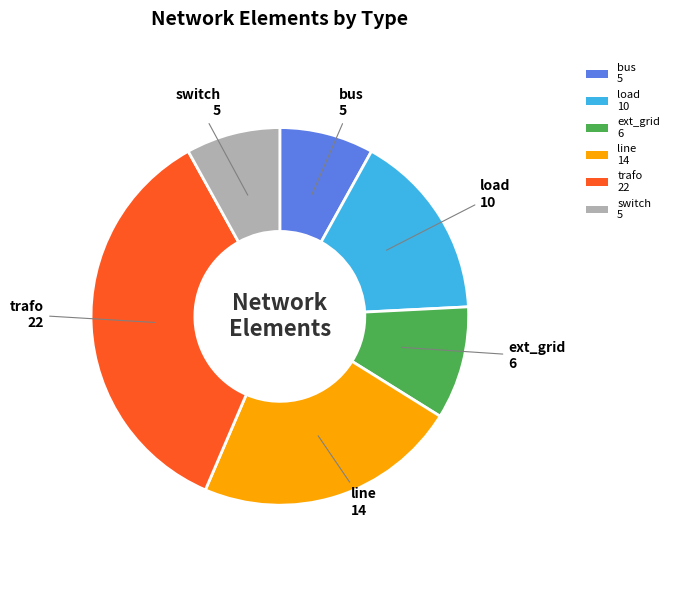

Is ext_grid 6 the majority of the pie?

No